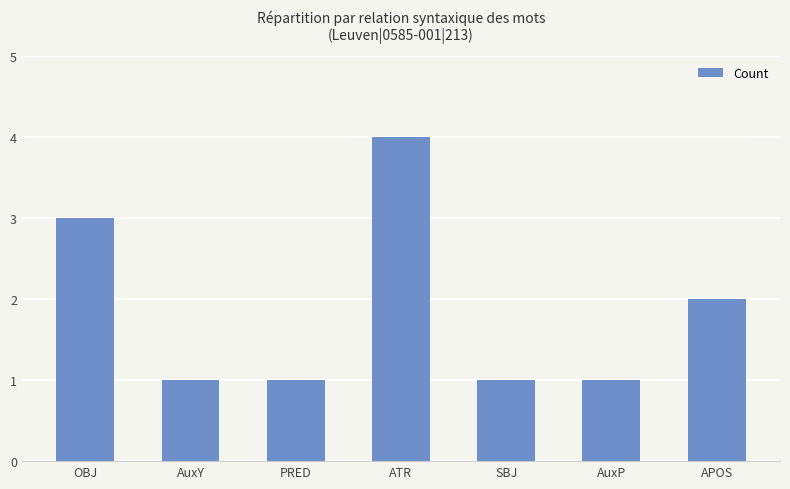

How many series are shown in this chart?

1